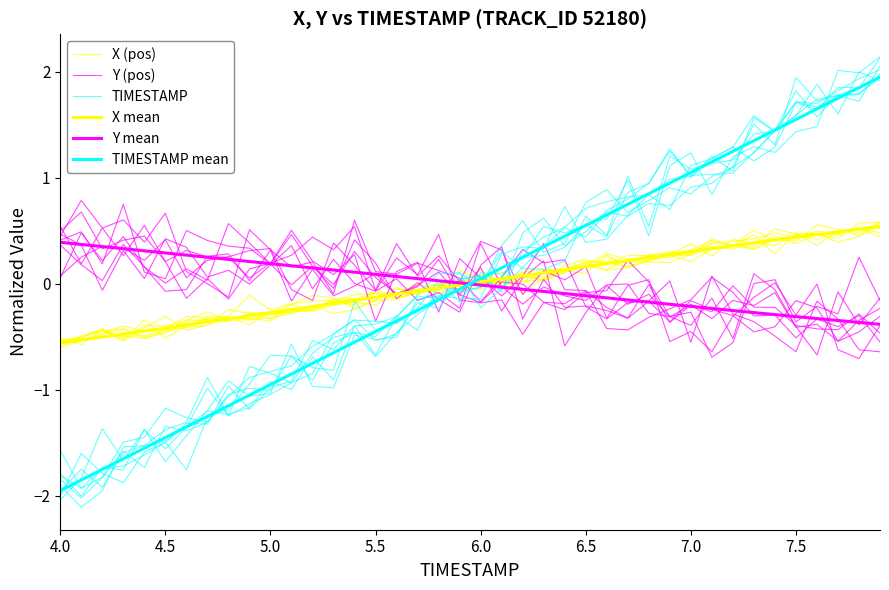

True or false: X mean has more than 1 points higher than both neighbors.

False